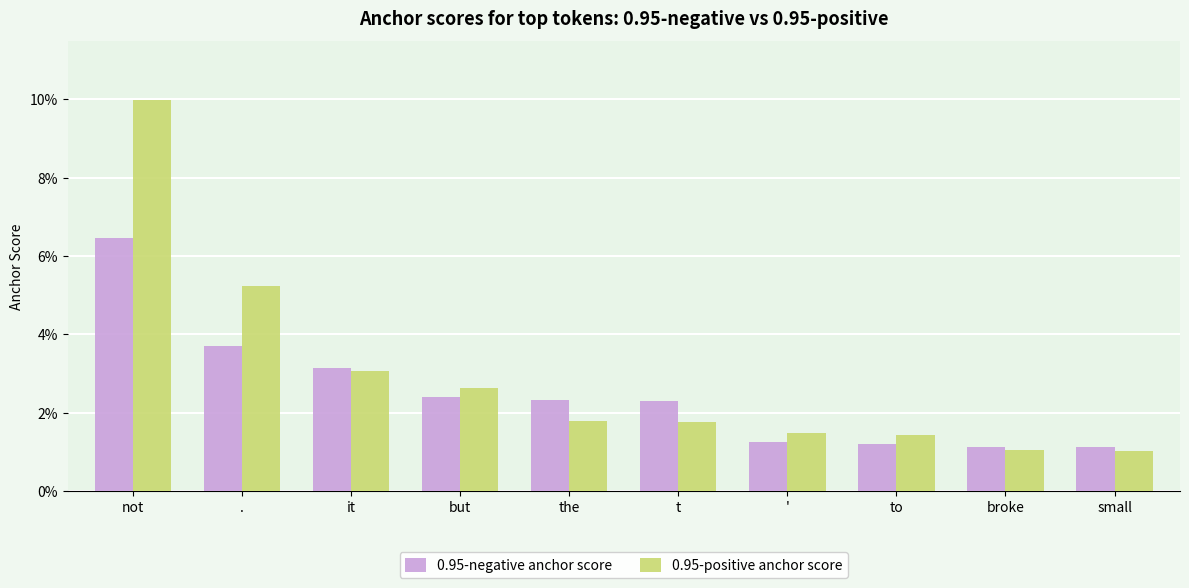

Are the bars grouped side by side (vs. stacked)?

Yes